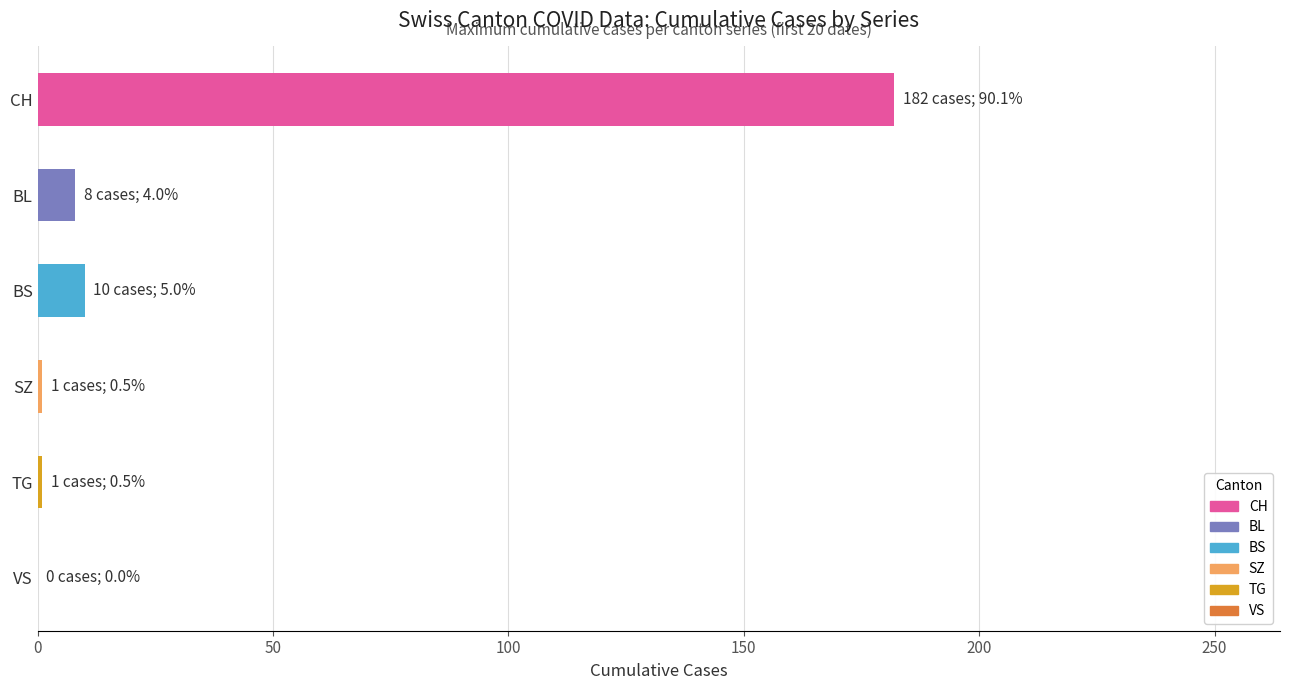

Is it true that the value at BL is 8?

True